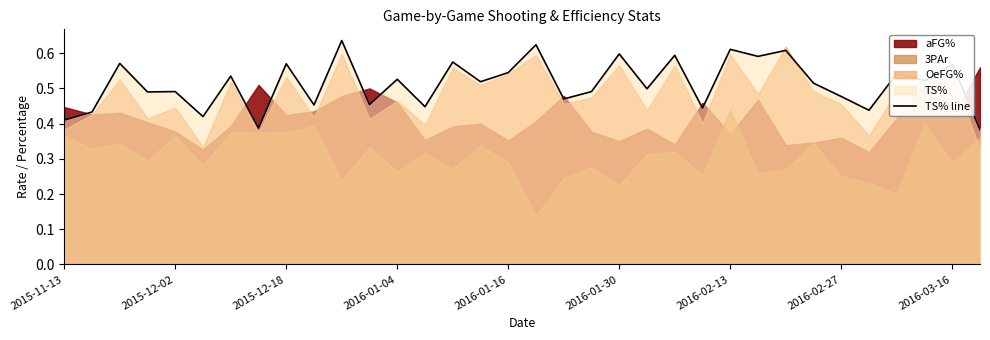

What is the greatest value displayed?

0.6